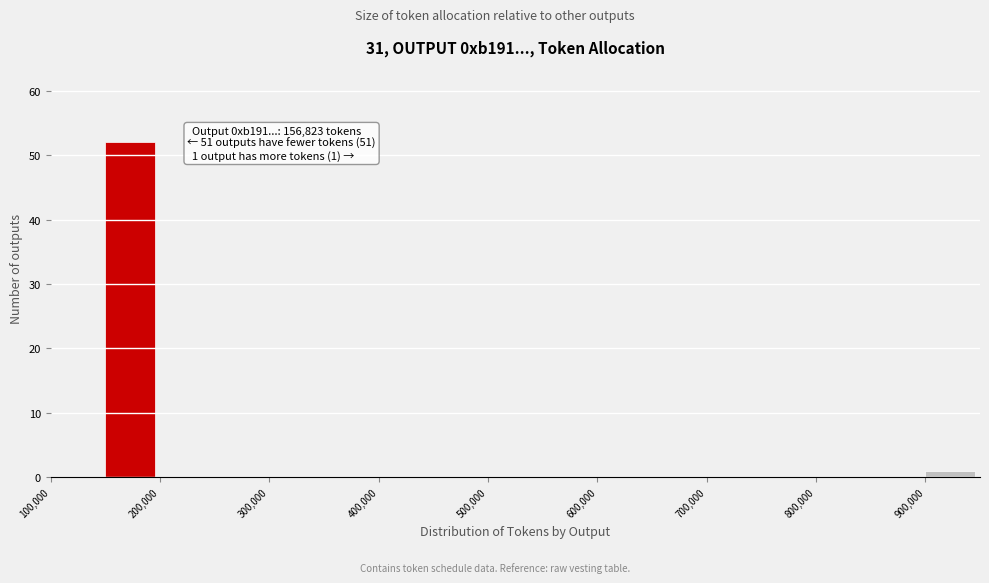

Over which range of the x-axis is the bar tallest?

150000 to 200000